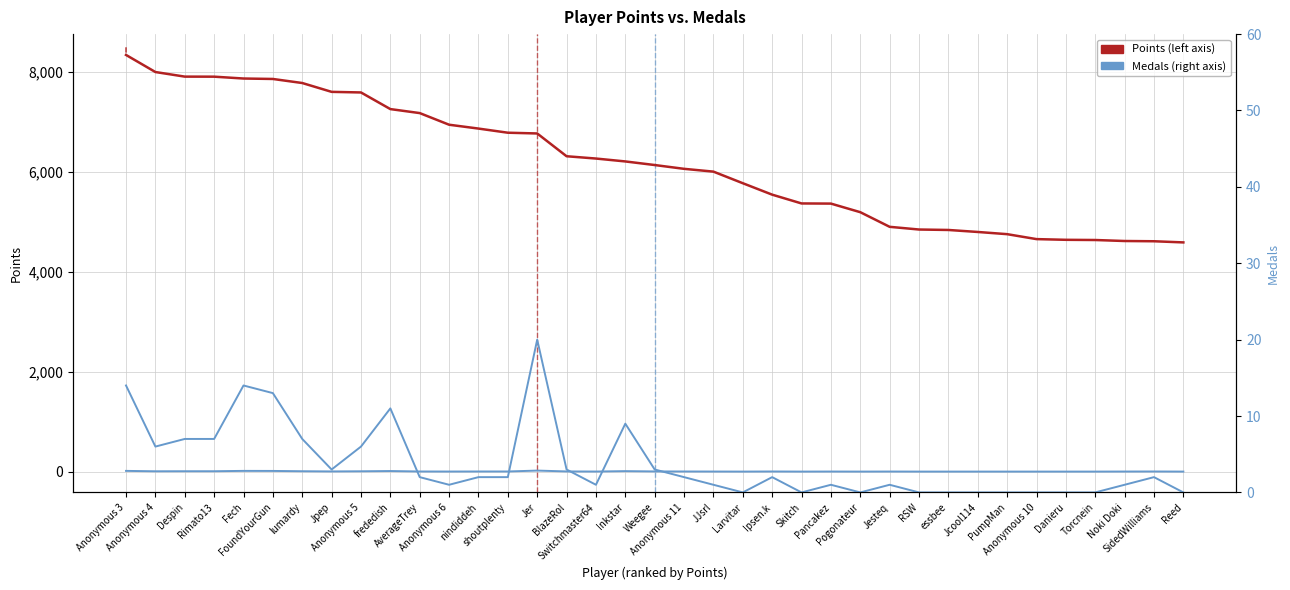

Reading left to right, transcribe all the data shown in this chart.

Points: Anonymous 3=8341	Anonymous 4=7999	Despin=7907	Rimato13=7906	Fech=7869	FoundYourGun=7860	lumardy=7779	Jpep=7602	Anonymous 5=7590	frededish=7257	AverageTrey=7177	Anonymous 6=6944	nindiddeh=6867	shoutplenty=6784	Jer=6769	BlazeRol=6313	Switchmaster64=6267	Inkstar=6209	Weegee=6137	Anonymous 11=6061	JJsrl=6005	Larvitar=5773	Ipsen.k=5544	Skitch=5368	Pancakez=5365	Pogonateur=5193	Jesteq=4900	RSW=4846	essbee=4837	Jcool114=4797	PumpMan=4753	Anonymous 10=4654	Danieru=4640	Torcnein=4636	Noki Doki=4616	SidedWilliams=4611	Reed=4588
Medals: Anonymous 3=14	Anonymous 4=6	Despin=7	Rimato13=7	Fech=14	FoundYourGun=13	lumardy=7	Jpep=3	Anonymous 5=6	frededish=11	AverageTrey=2	Anonymous 6=1	nindiddeh=2	shoutplenty=2	Jer=20	BlazeRol=3	Switchmaster64=1	Inkstar=9	Weegee=3	Anonymous 11=2	JJsrl=1	Larvitar=0	Ipsen.k=2	Skitch=0	Pancakez=1	Pogonateur=0	Jesteq=1	RSW=0	essbee=0	Jcool114=0	PumpMan=0	Anonymous 10=0	Danieru=0	Torcnein=0	Noki Doki=1	SidedWilliams=2	Reed=0